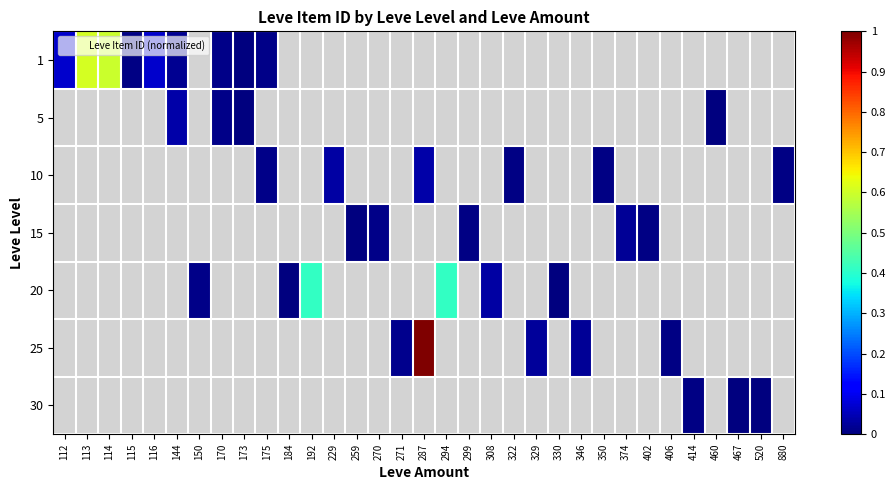

What is the difference between the highest and lowest values at 374?

0.1